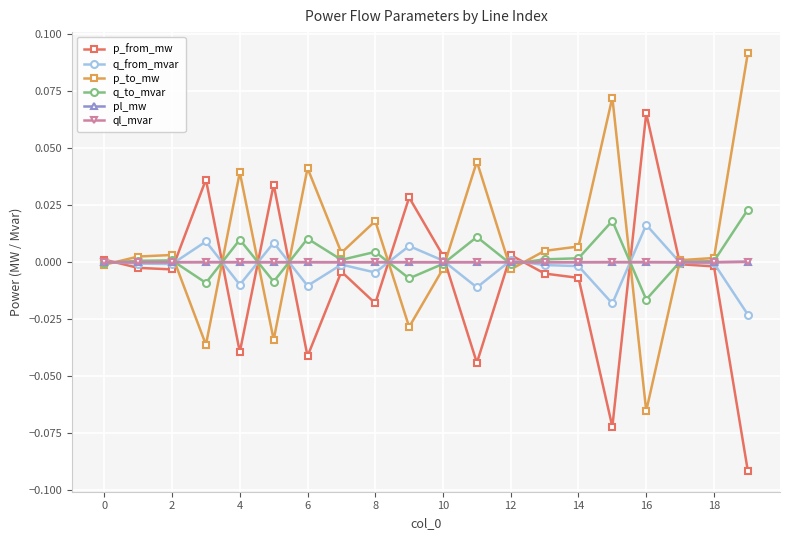

True or false: p_from_mw has more than 2 interior local peaks.

True